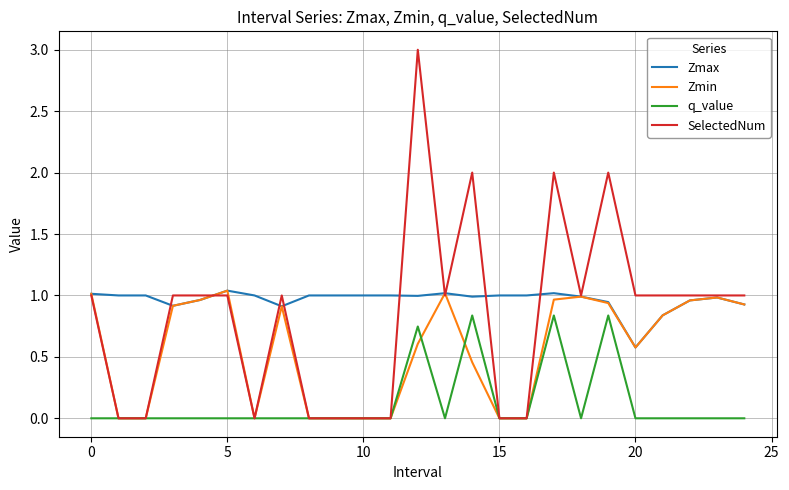

Which series has the largest range (max minus min)?

SelectedNum